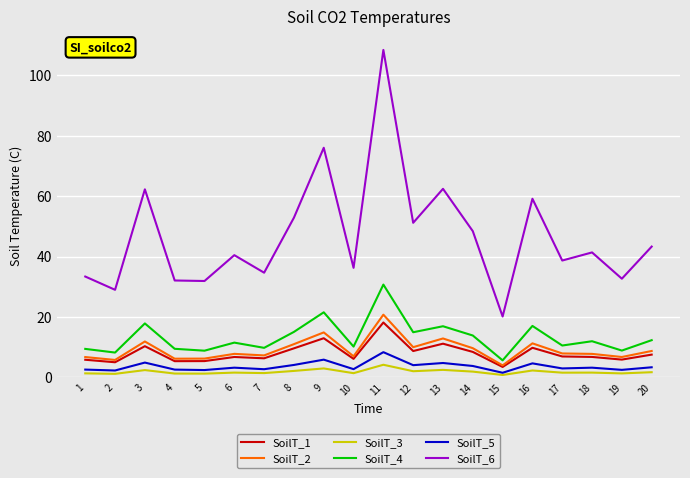

What value does the SoilT_4 series have at 6?

11.5